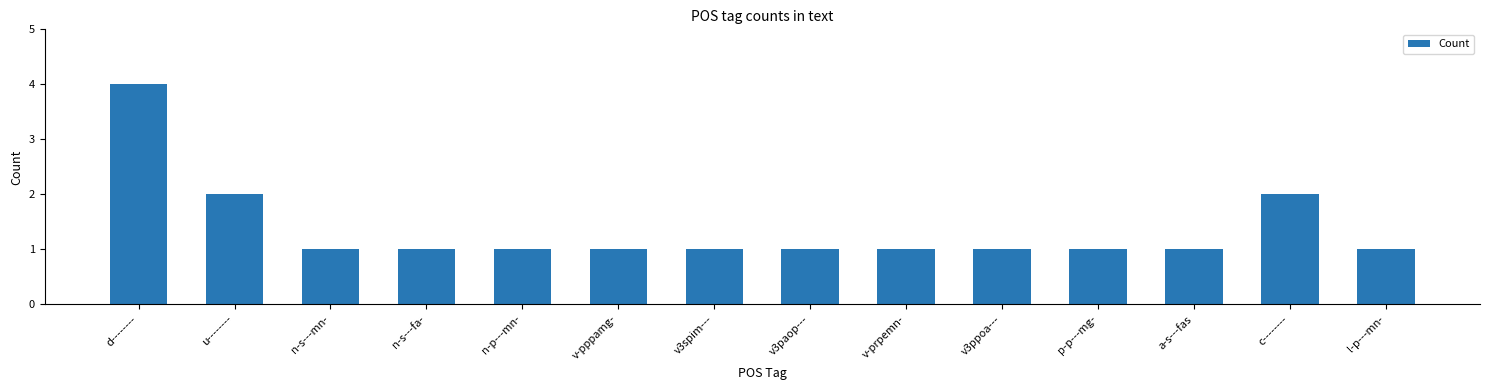

What is the ratio of the value at d-------- to the value at n-s---mn-?

4.0